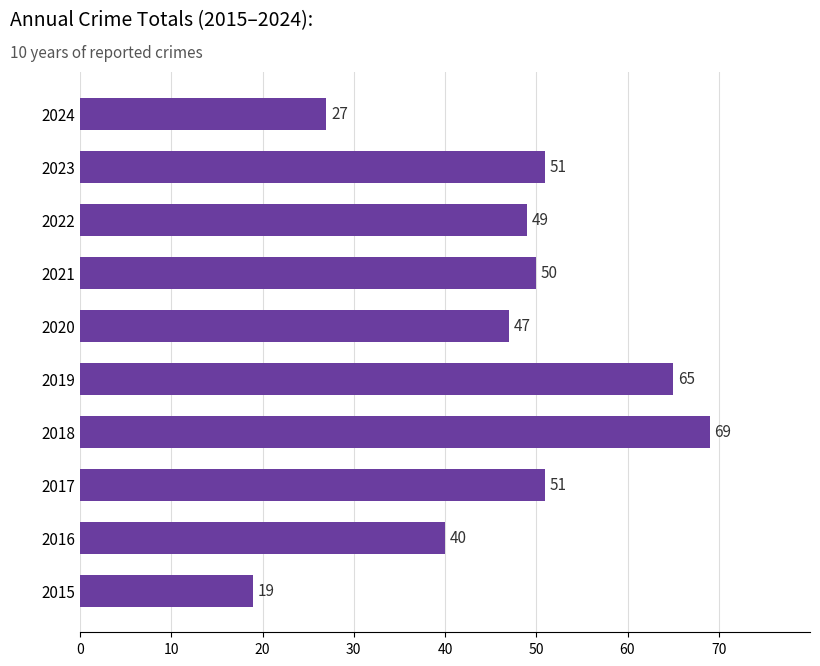

Reading bottom to top, extract all data points from this chart.

19	40	51	69	65	47	50	49	51	27